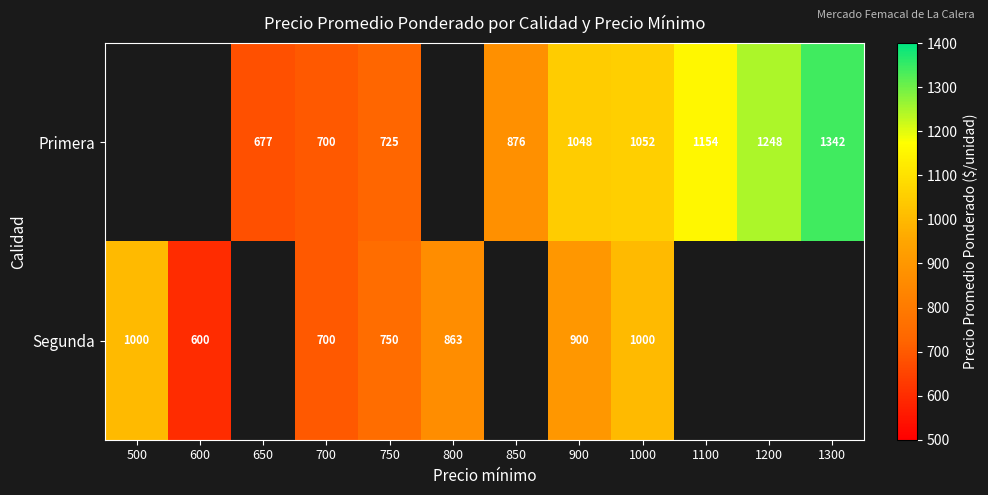

The value of Segunda at 1000 is 1000. True or false?

True